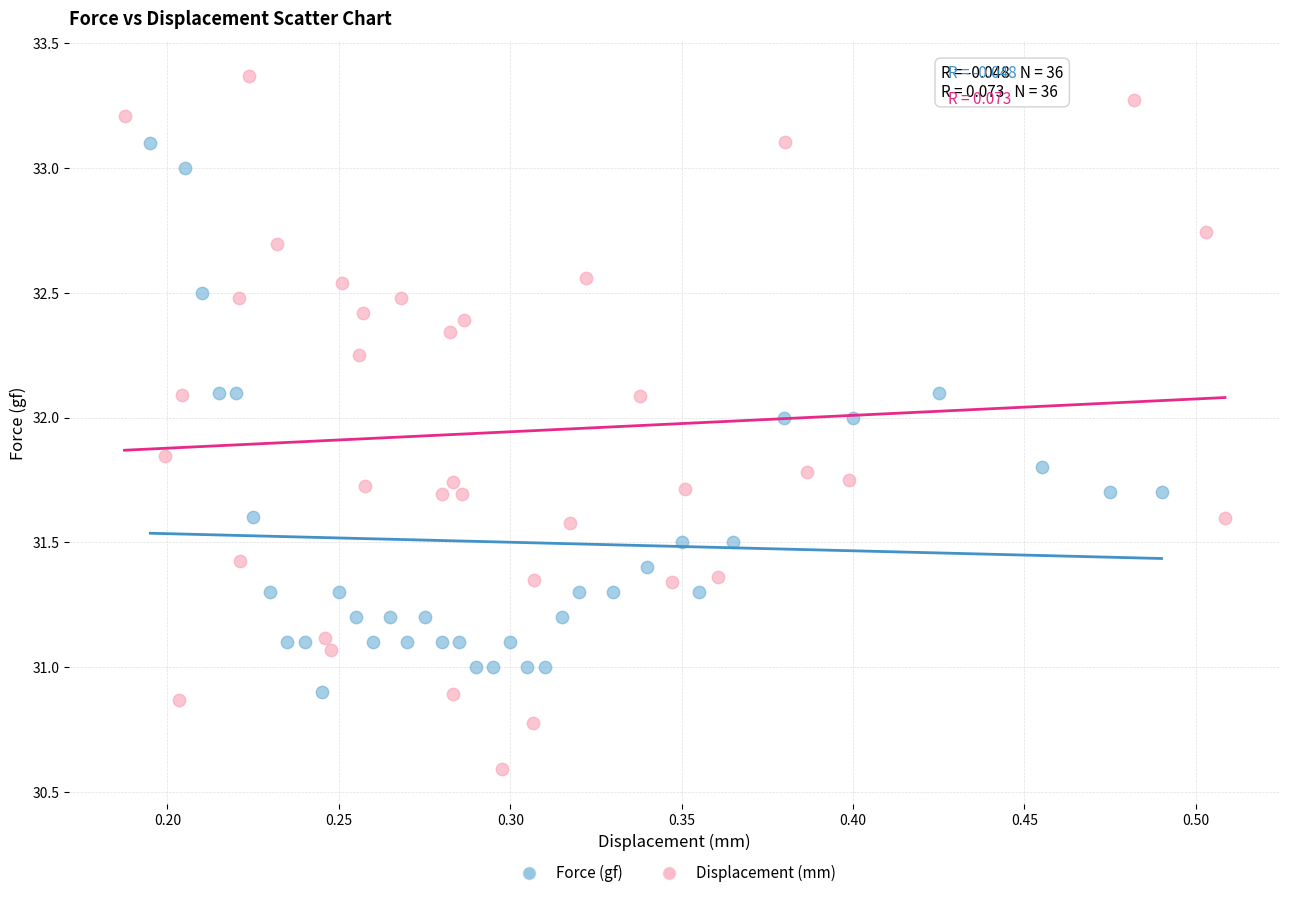

Which series has the largest Y range (max minus min)?

Displacement (mm)